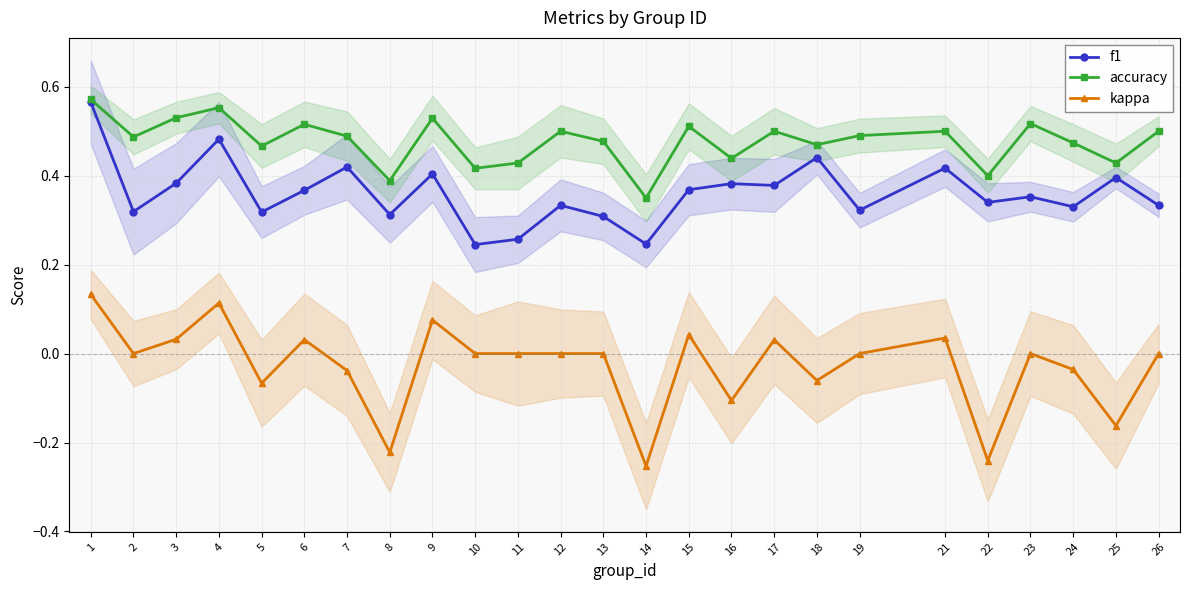

How many lines are shown in the chart?

3